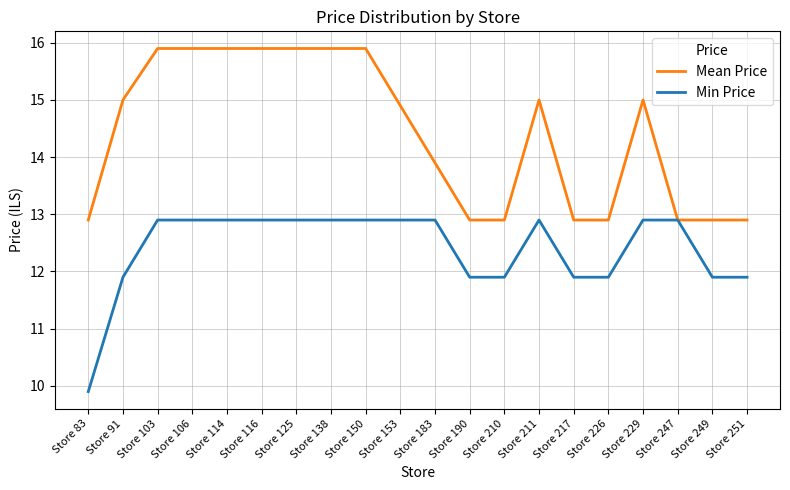

What is the average value of the Mean Price series?

14.4